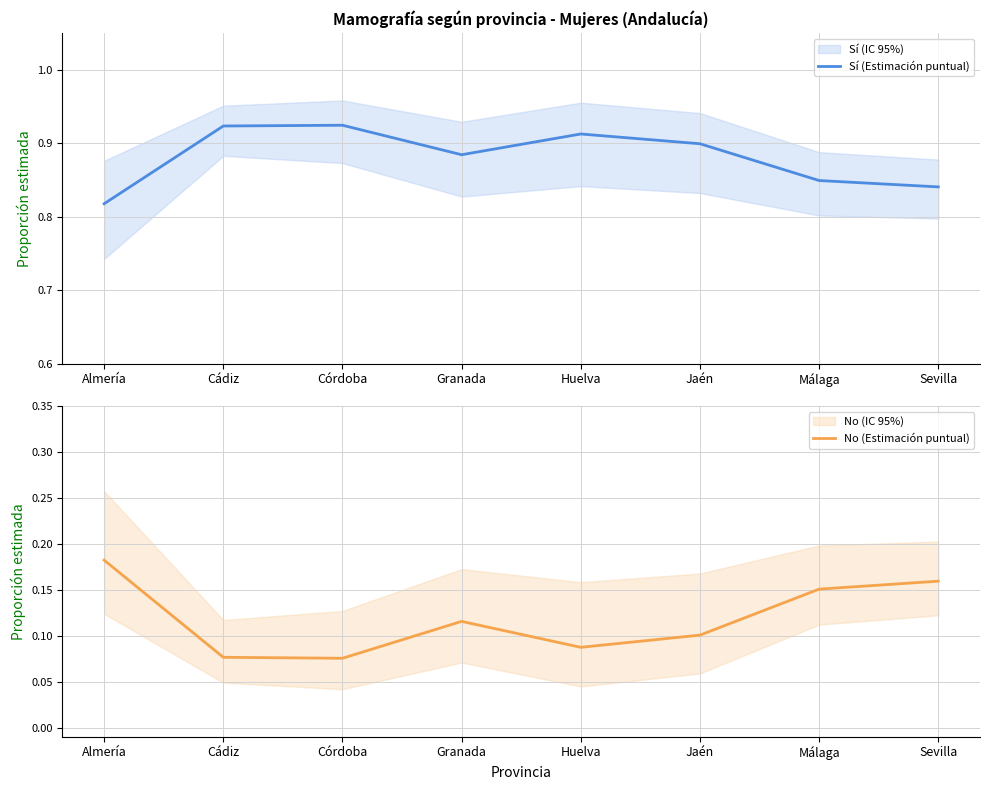

True or false: No (Estimación puntual) has a value of 0.3 at Almería.

False